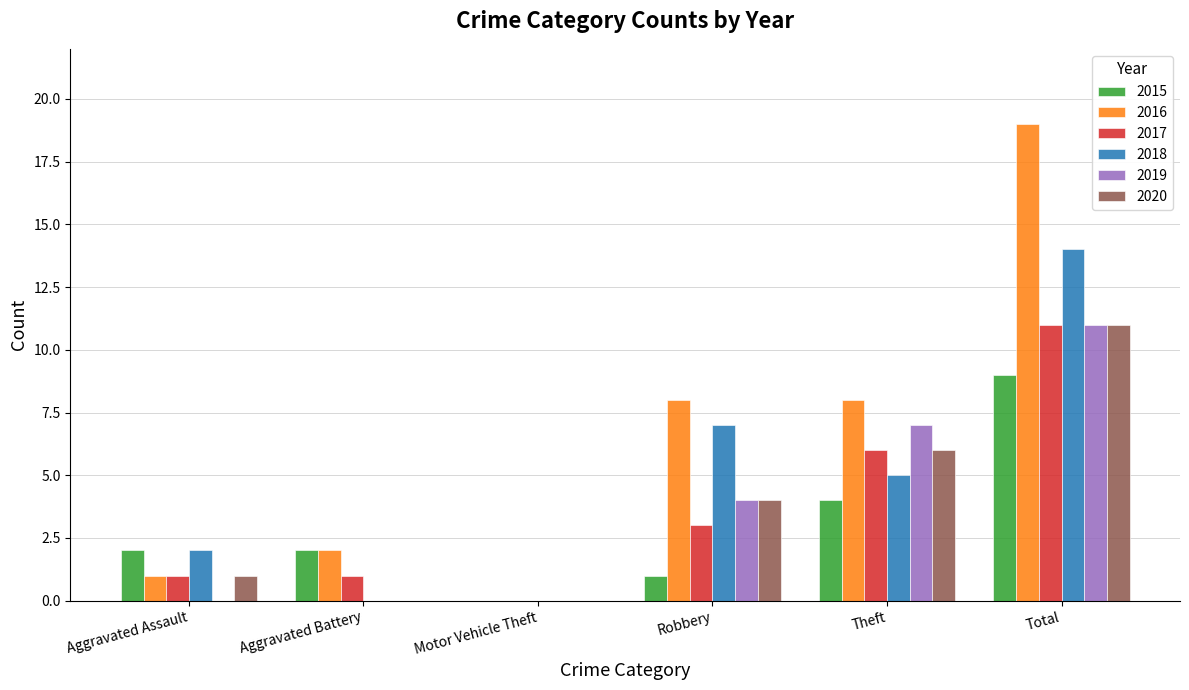

Which series has the largest total across all categories?

2016